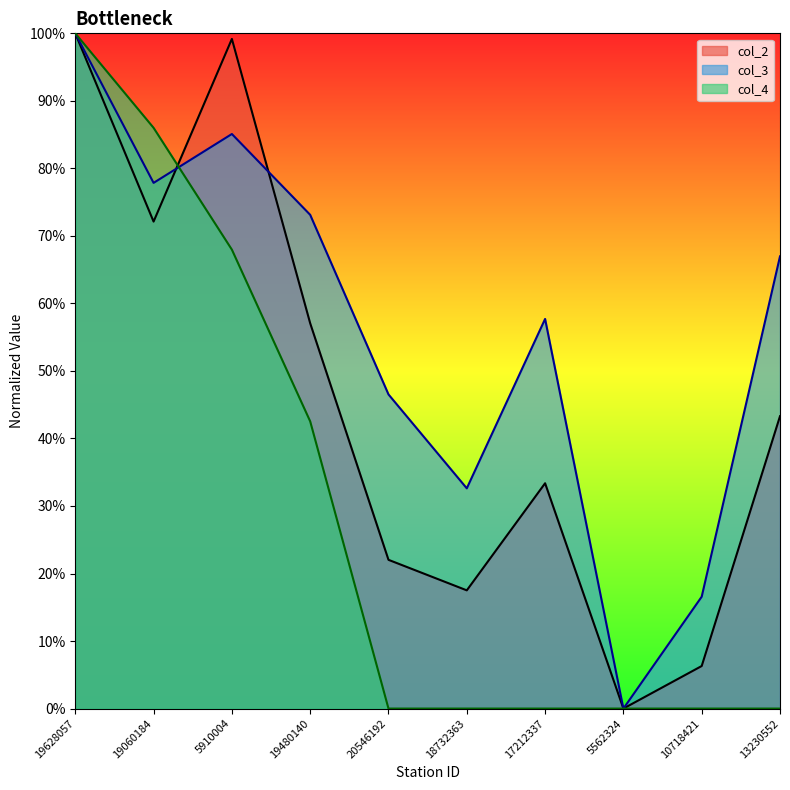

Reading left to right, list all the values displayed in this chart.

col_2: 1.0	0.7	1.0	0.6	0.2	0.2	0.3	0.0	0.1	0.4
col_3: 1.0	0.8	0.9	0.7	0.5	0.3	0.6	0.0	0.2	0.7
col_4: 1.0	0.9	0.7	0.4	0.0	0.0	0.0	0.0	0.0	0.0